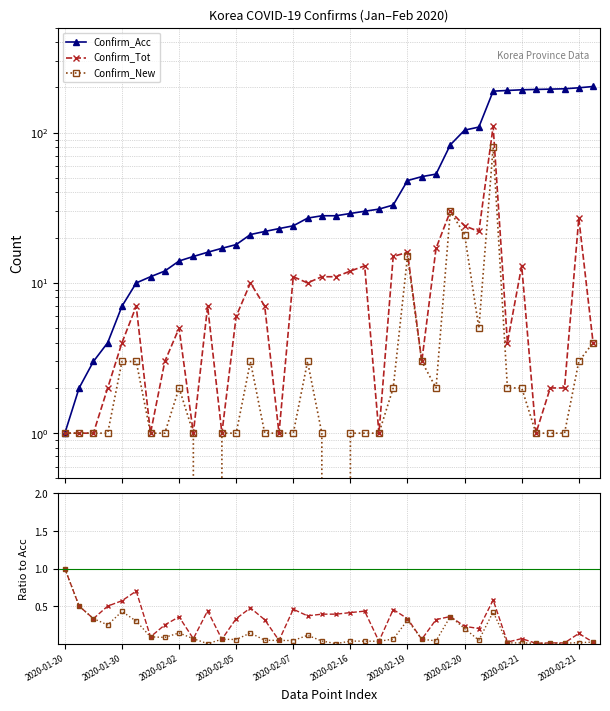

True or false: Confirm_Tot has a value of 6.7 at 37.

False